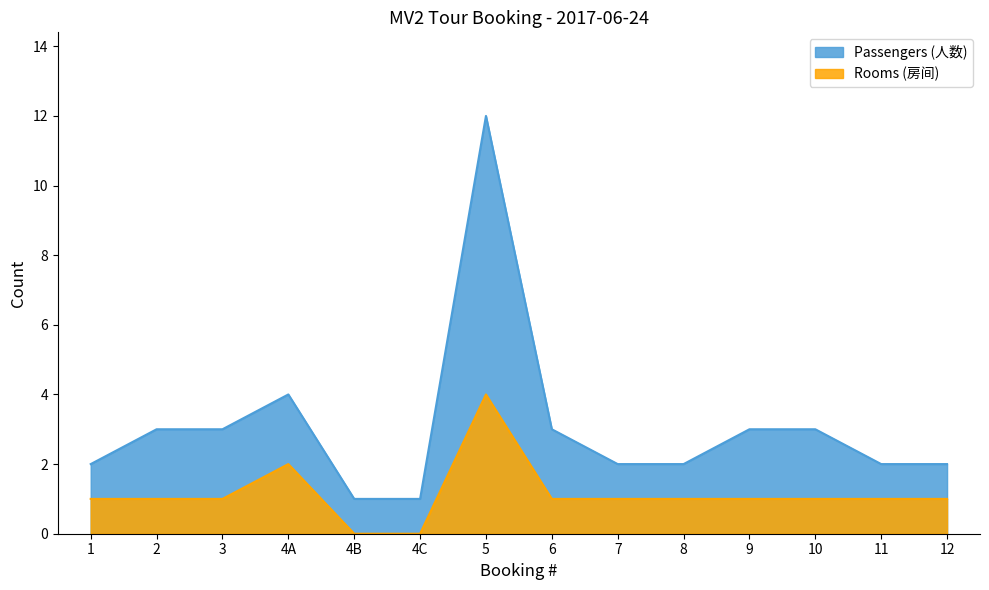

Which series has the largest total across all categories?

Passengers (人数)